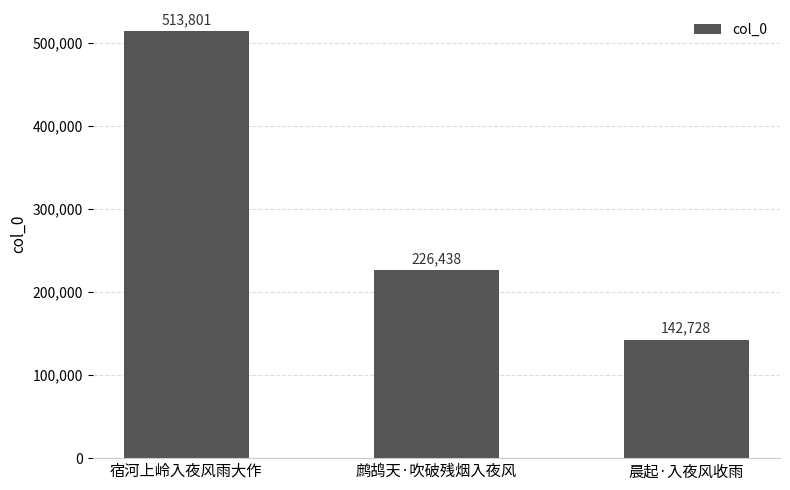

How many data points are less than 226438?

1